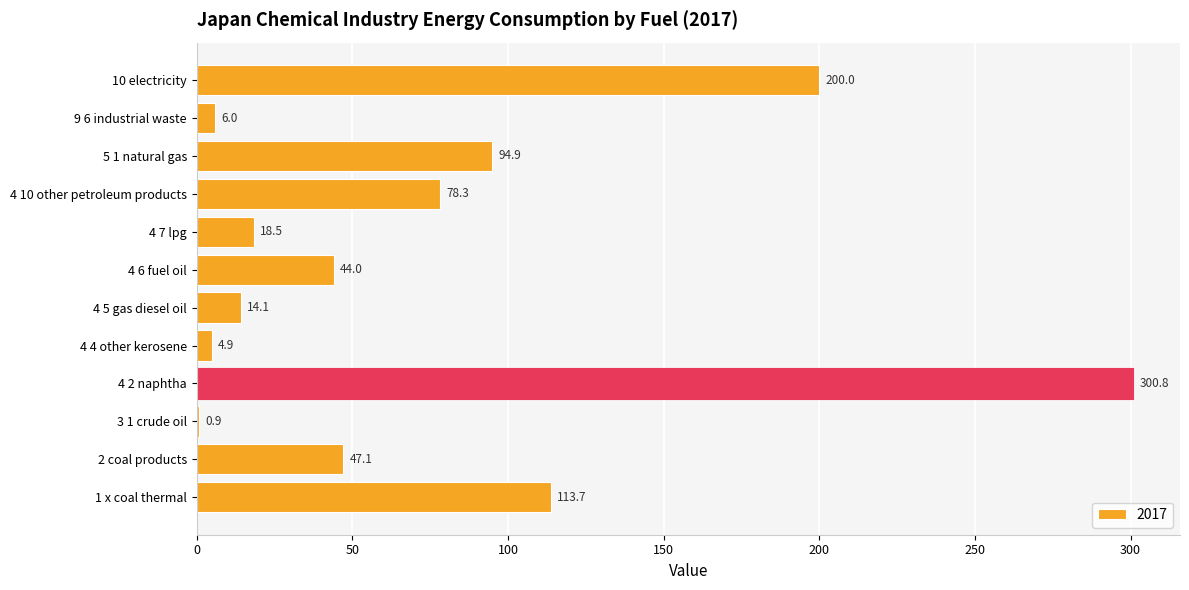

What value does the data have at 4 4 other kerosene?

4.9